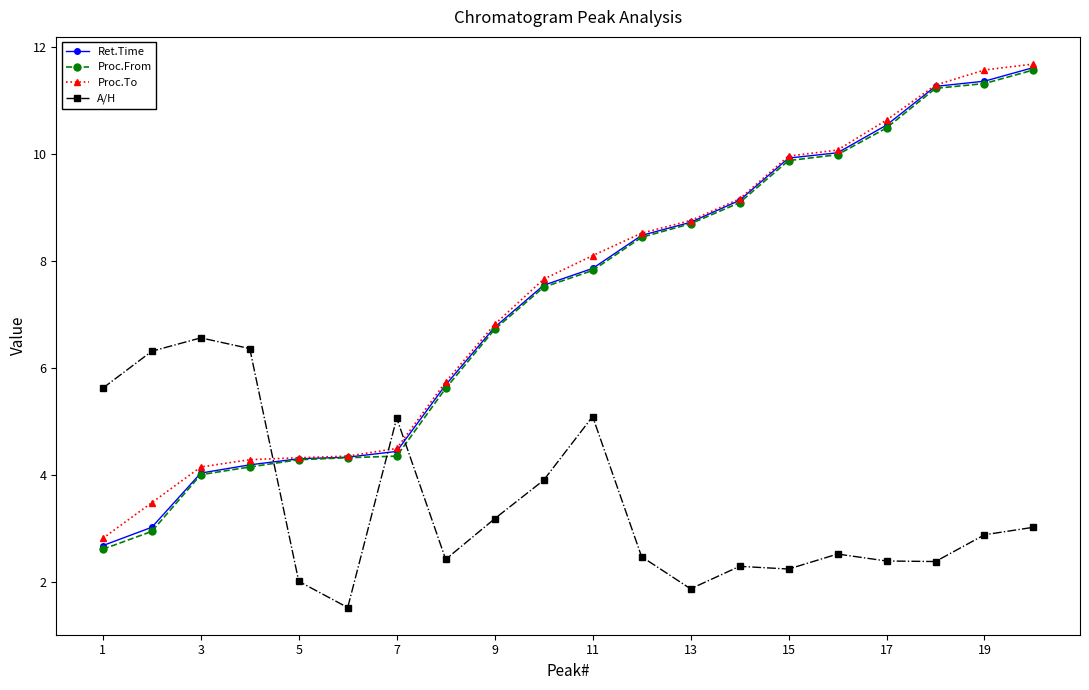

What is the value of the Ret.Time point at the 8th from the left?

5.7